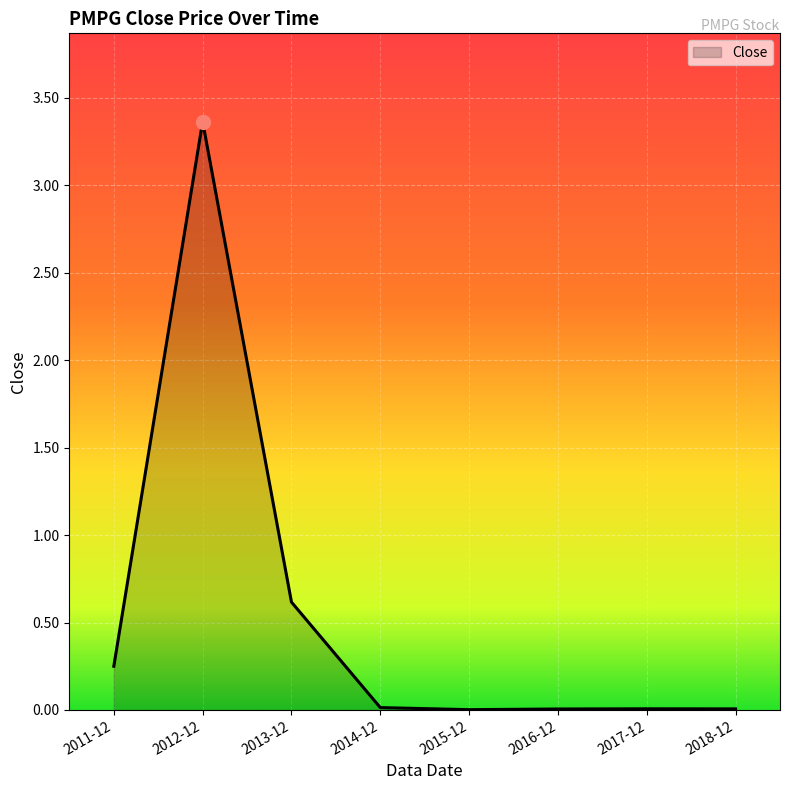

Between 2011-12 and 2013-12, which is larger?

2013-12